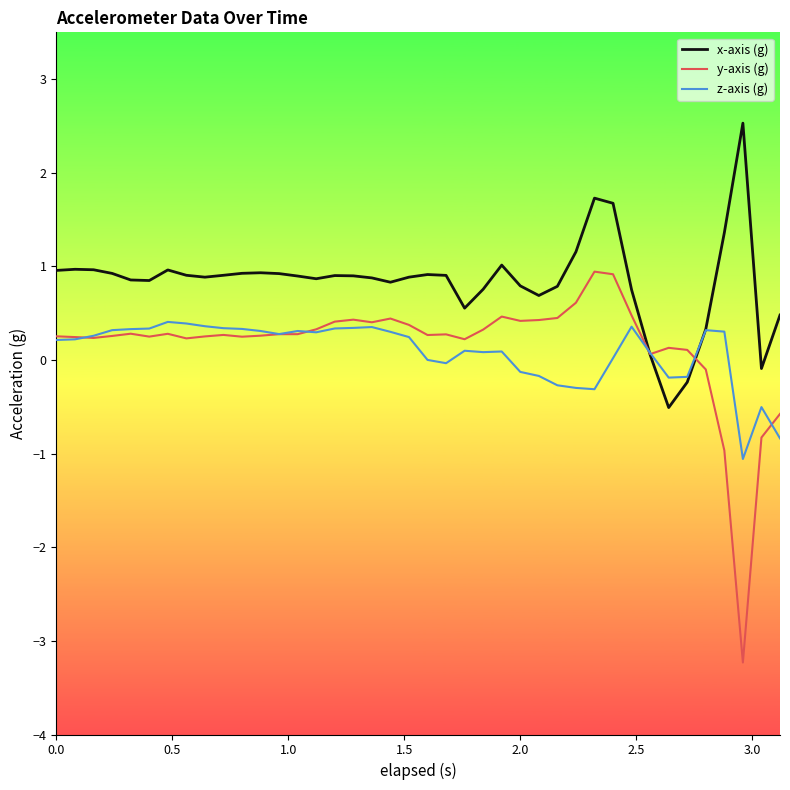

Which series has the widest spread of values?

y-axis (g)